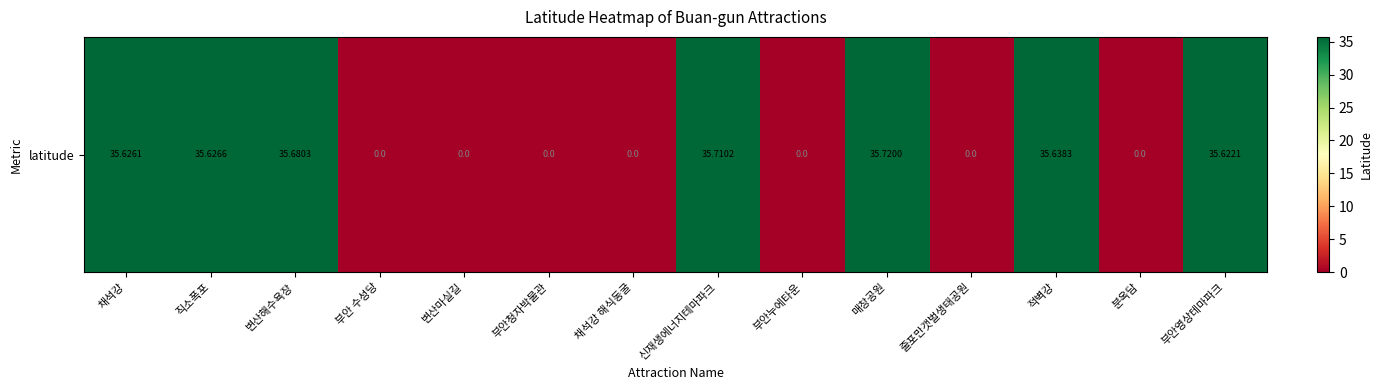

What is the change in value from 부안 수성당 to 부안영상테마파크?

+35.6